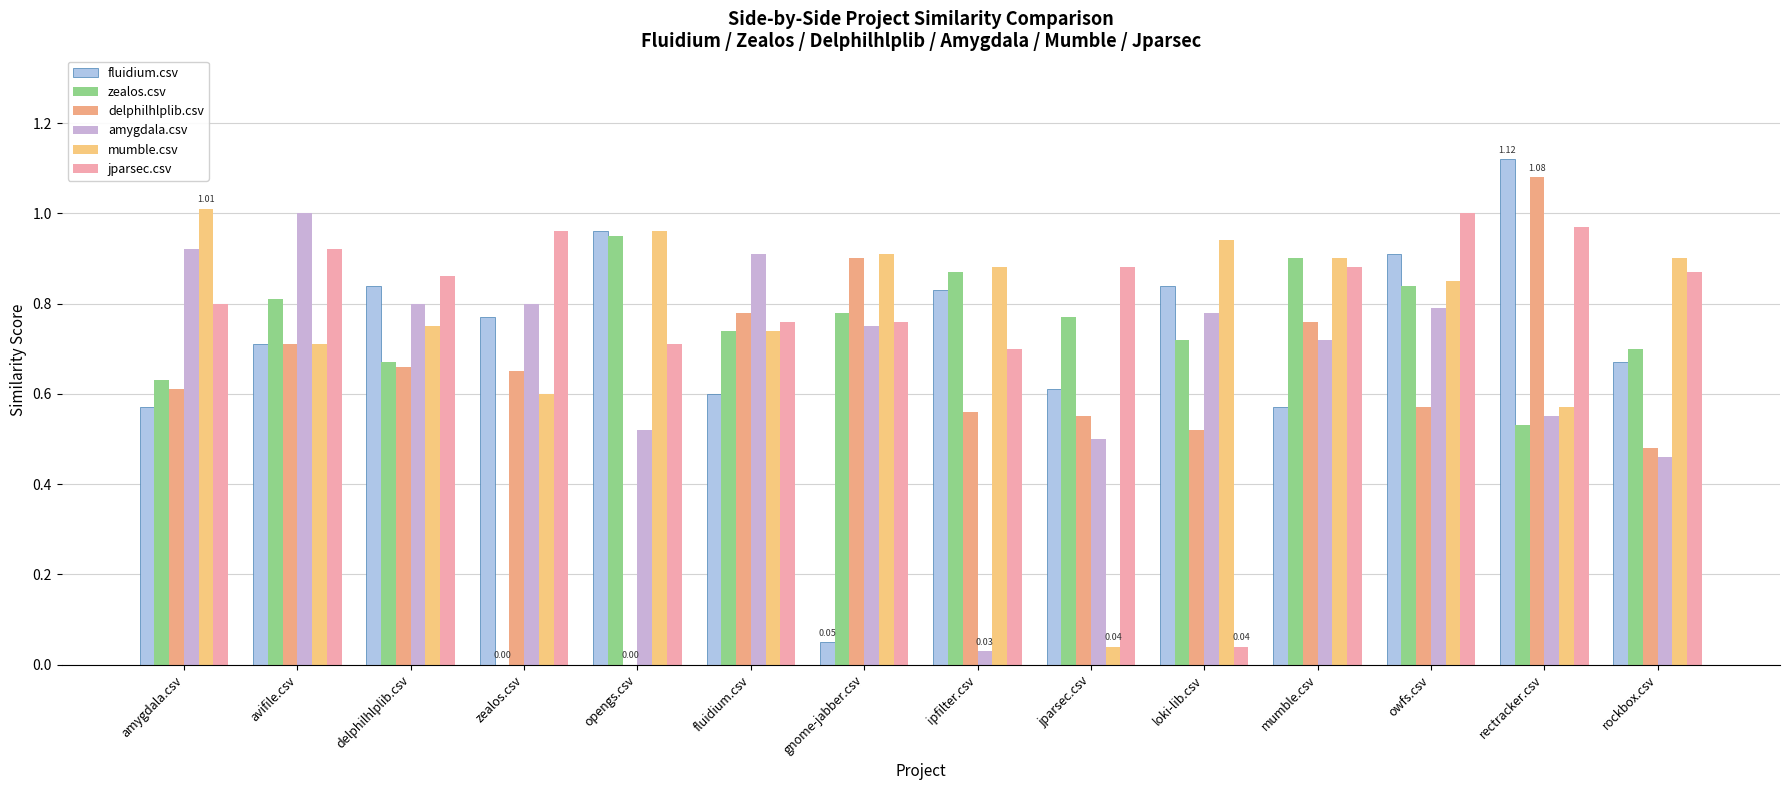

Is it true that amygdala.csv equals 0.1 at opengs.csv?

False